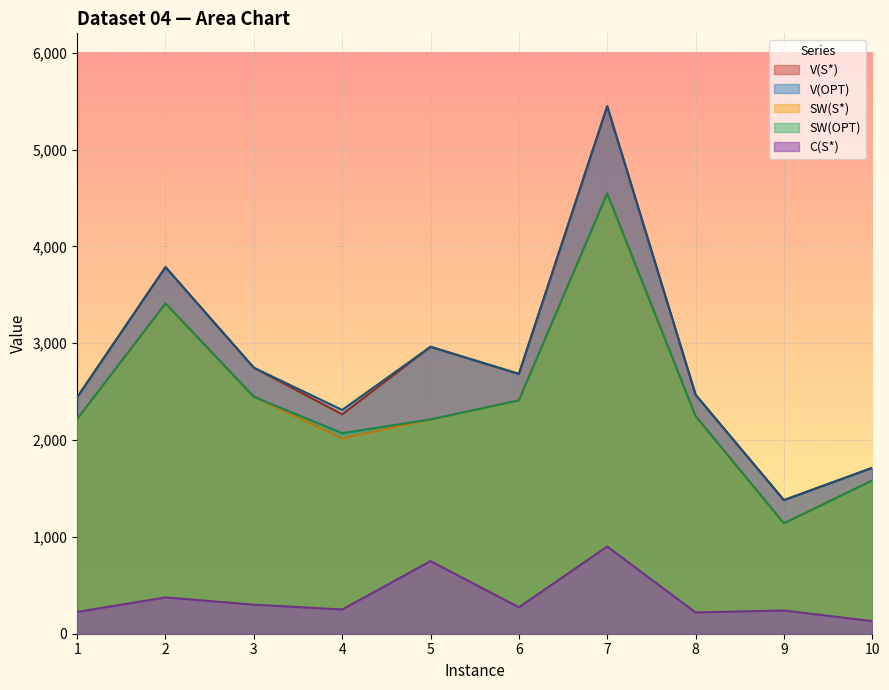

The SW(S*) series shows 1583 at 10. True or false?

True